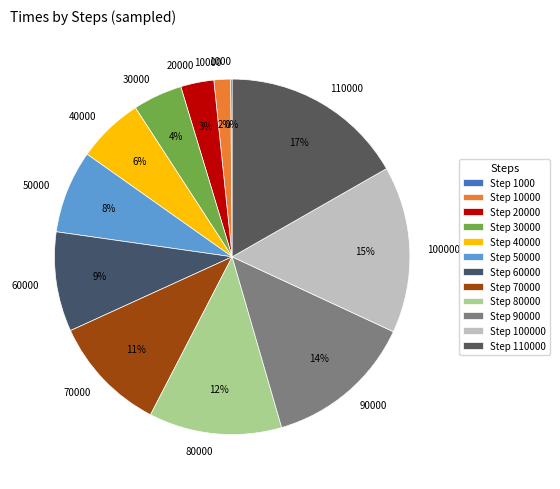

To the nearest percent, what is the average slice percentage?

8%